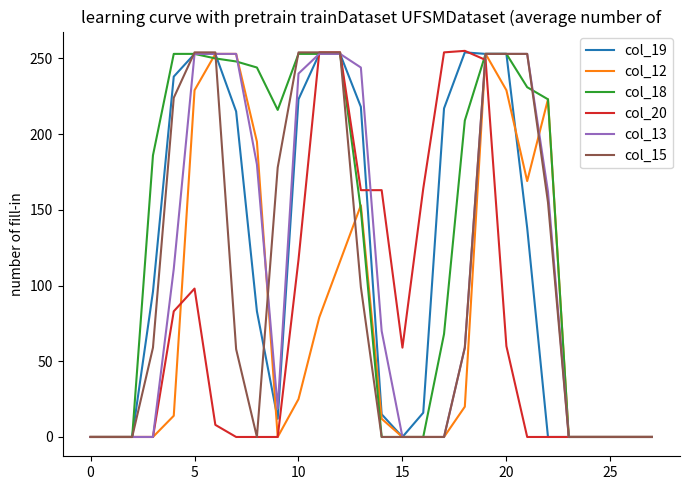

Which series has the largest range (max minus min)?

col_20